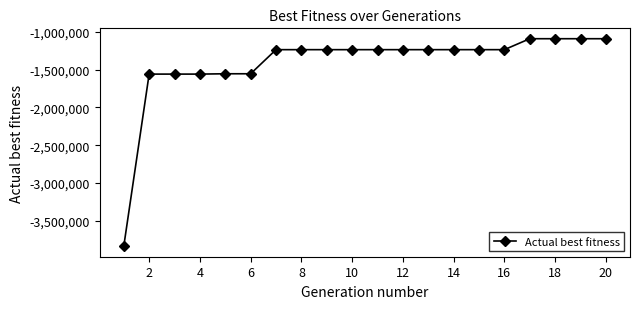

What is the value of the 12th point from the left?

-1237769